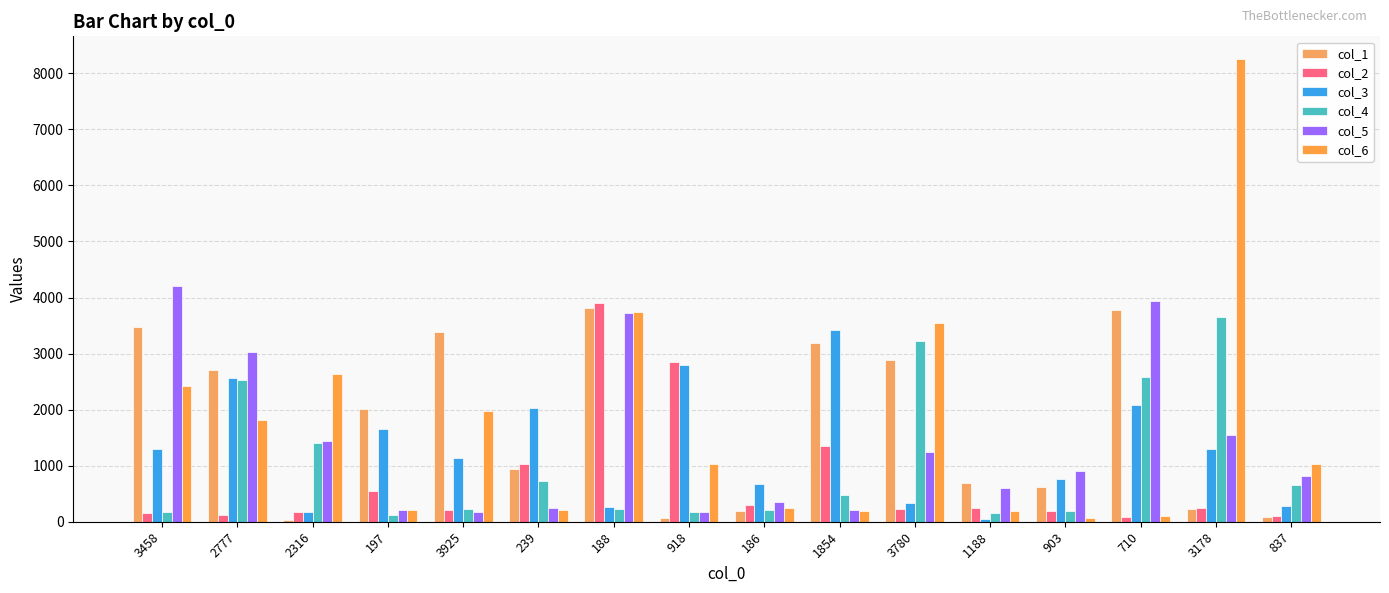

What is the average value of the col_2 series?

734